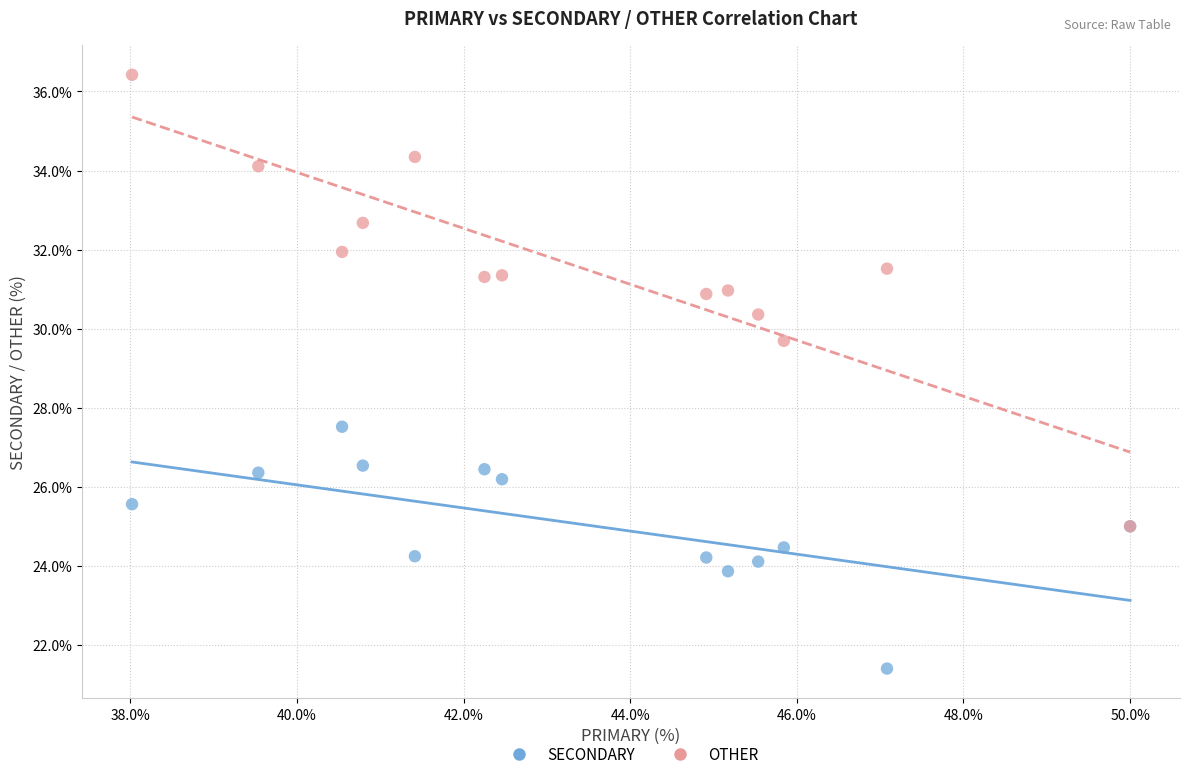

Across all series, what Y value is closest to 28?

27.5